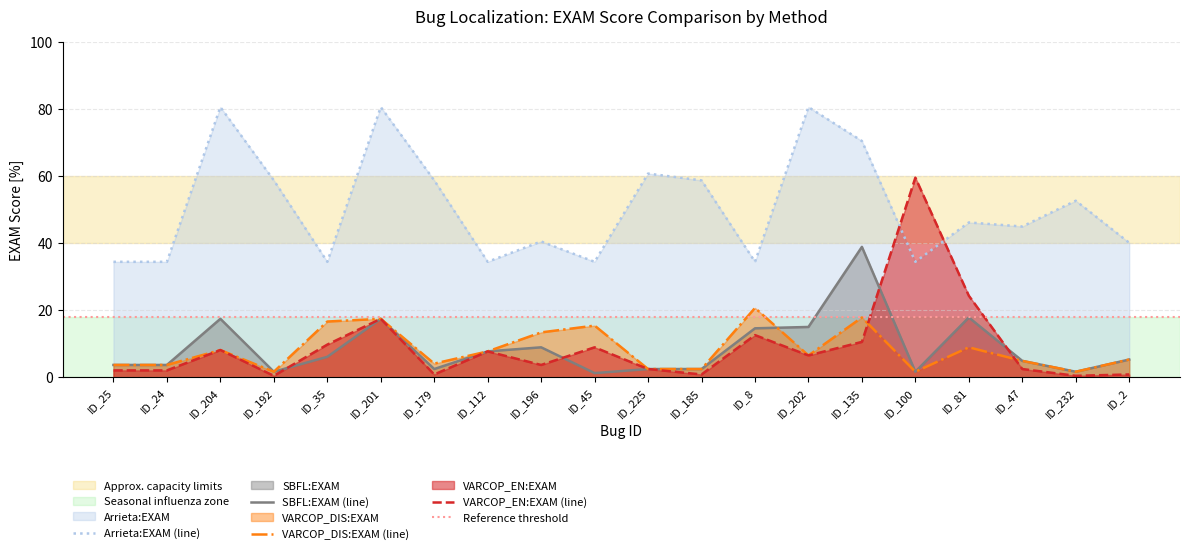

Rank the series by their maximum value, from lowest to highest.

VARCOP_DIS:EXAM, SBFL:EXAM, VARCOP_EN:EXAM, Arrieta:EXAM